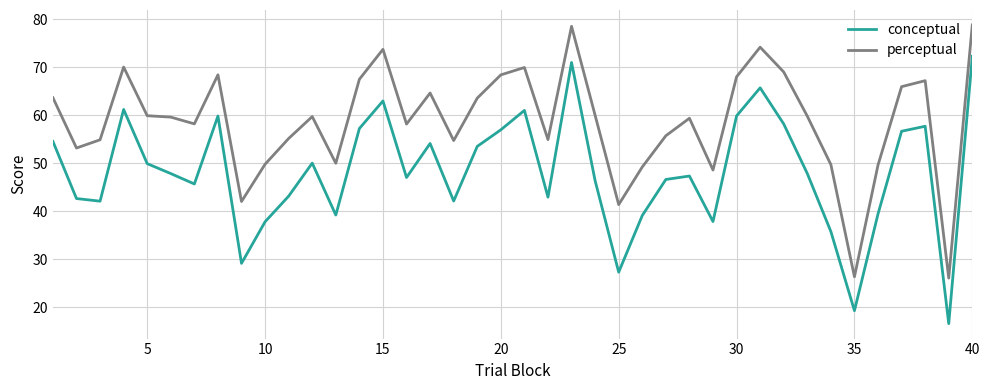

Which series has the largest range (max minus min)?

conceptual